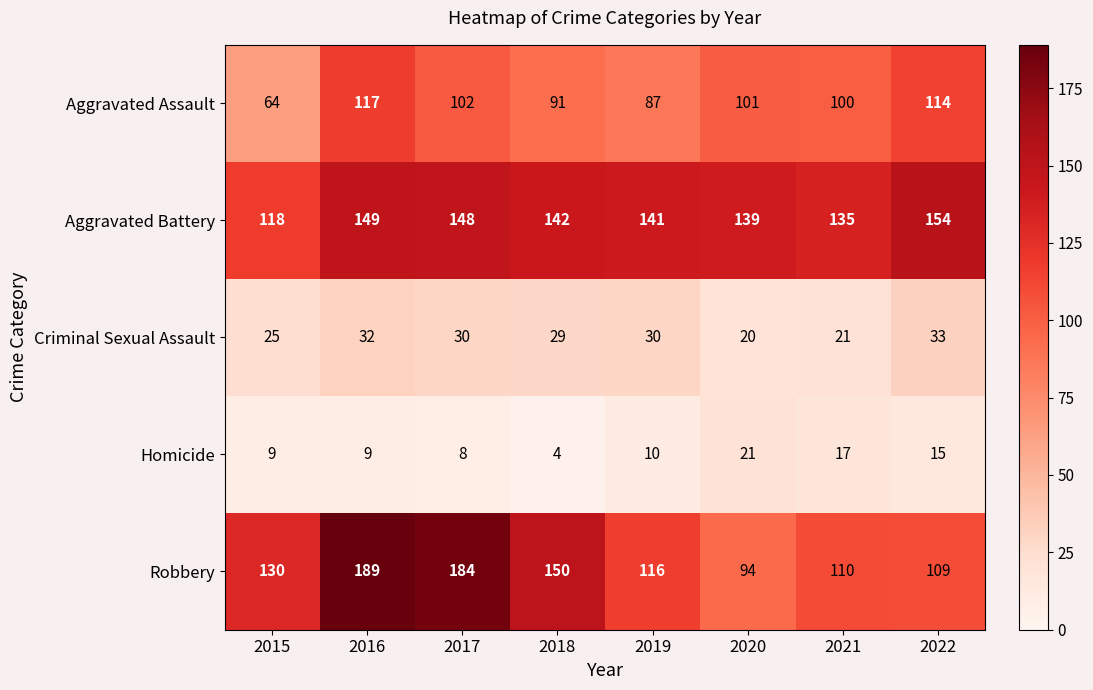

The Homicide series shows 10 at 2019. True or false?

True